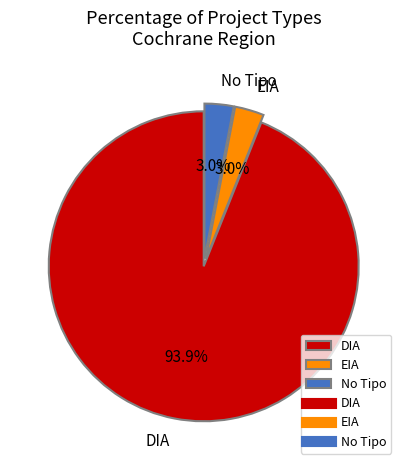

How many segments does this pie chart have?

3